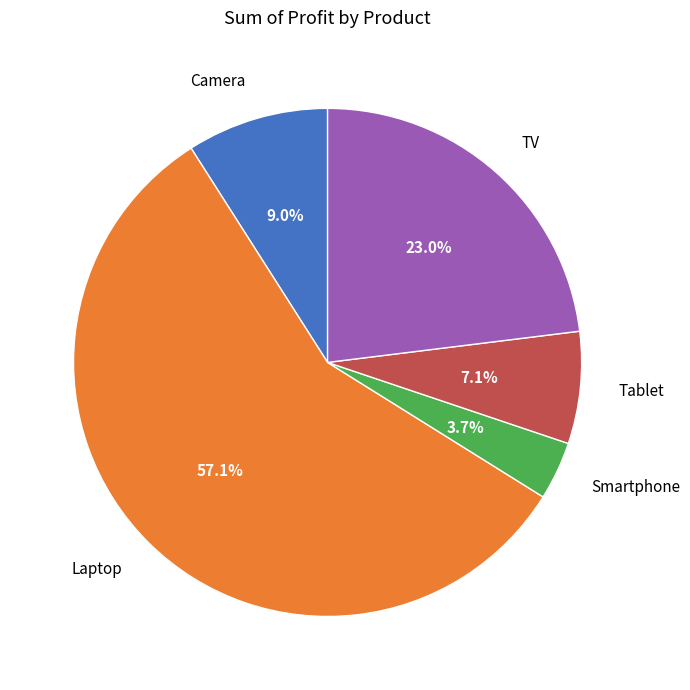

To the nearest percent, what is the difference between the largest and smallest slice percentages?

53%